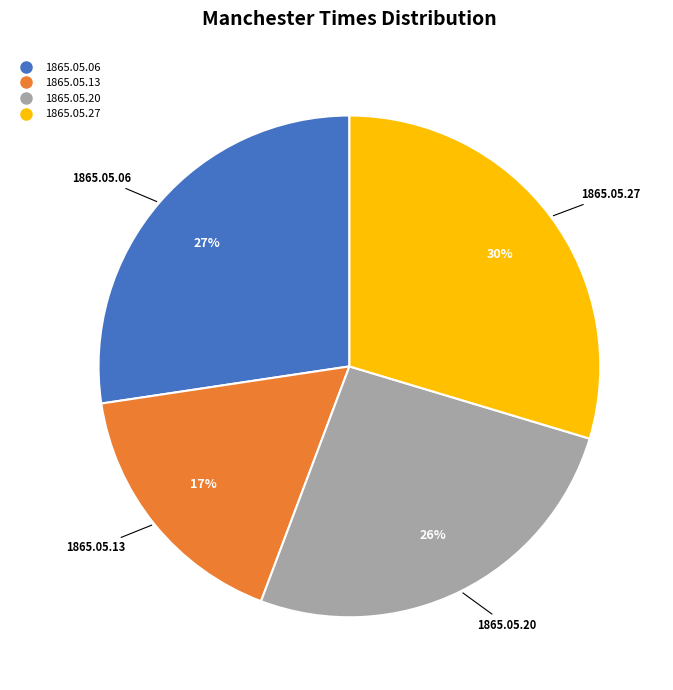

To the nearest percent, what is the average slice percentage?

25%